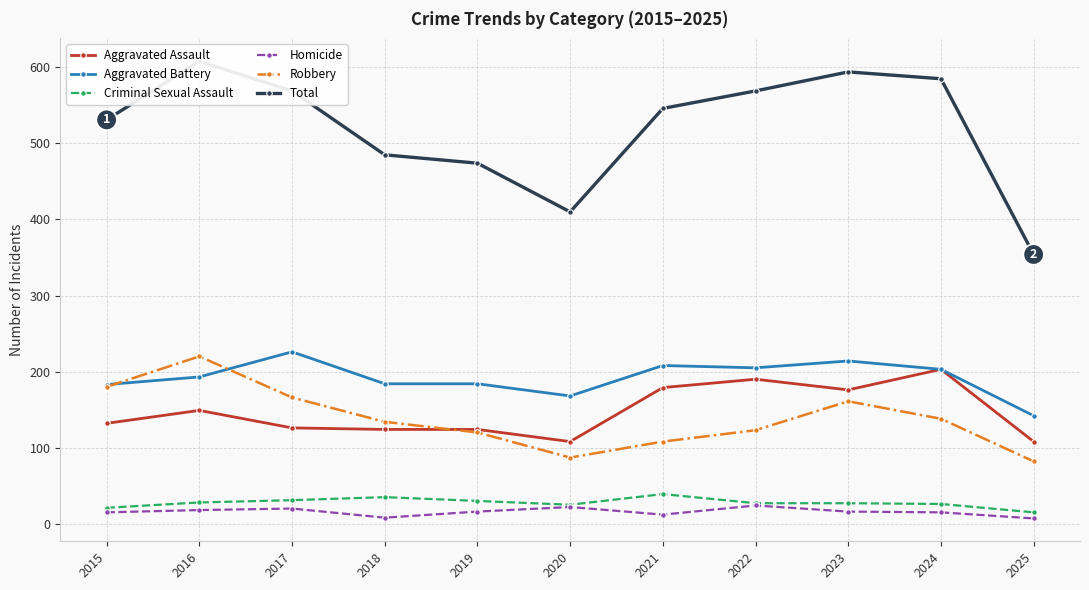

At which category does Aggravated Battery reach its first local peak?

2017